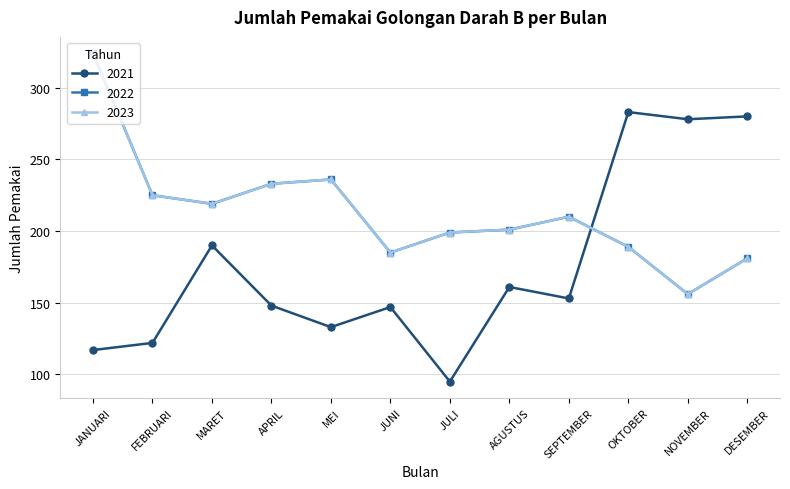

What is the label of the 11th point from the right?

FEBRUARI